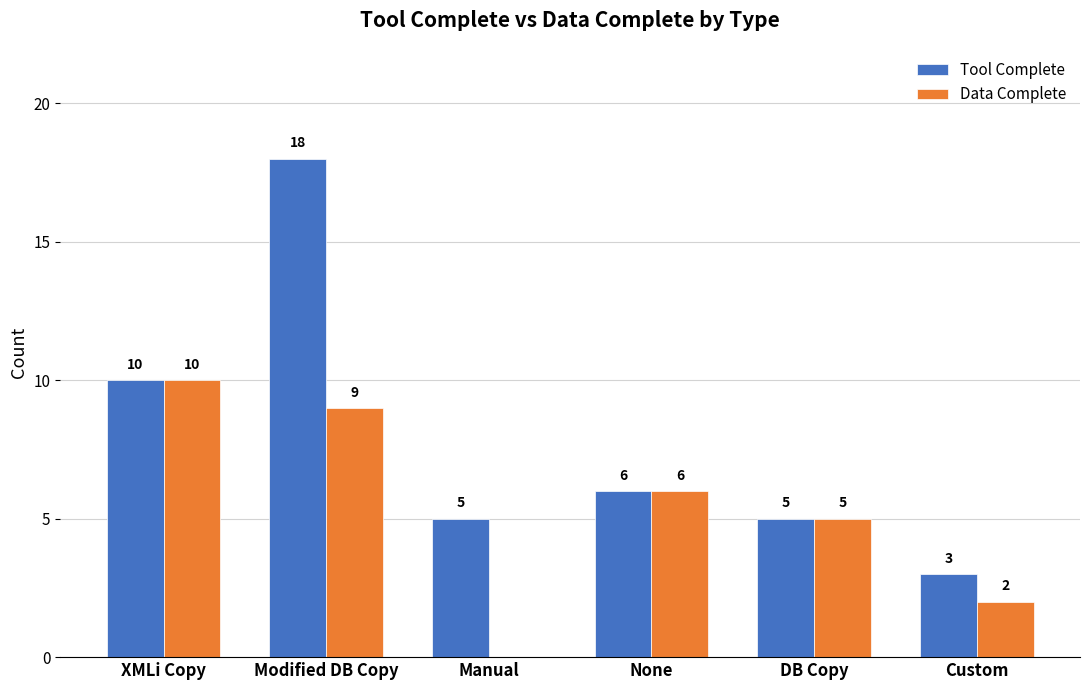

Where is Data Complete nearest to the value 5?

DB Copy